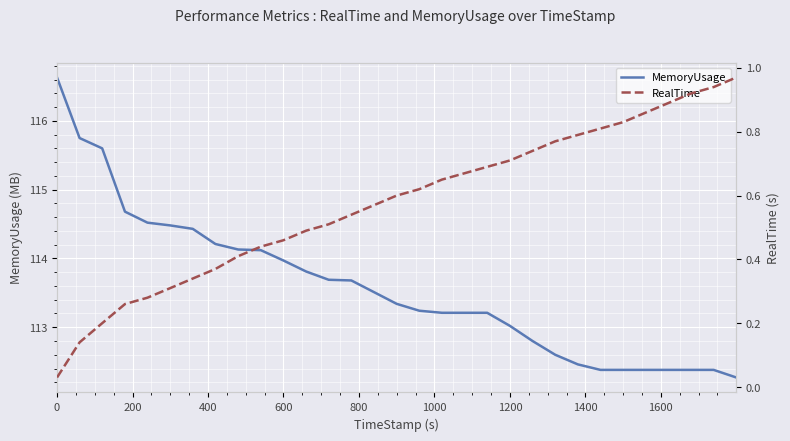

How many values in the MemoryUsage series are below 113?

10